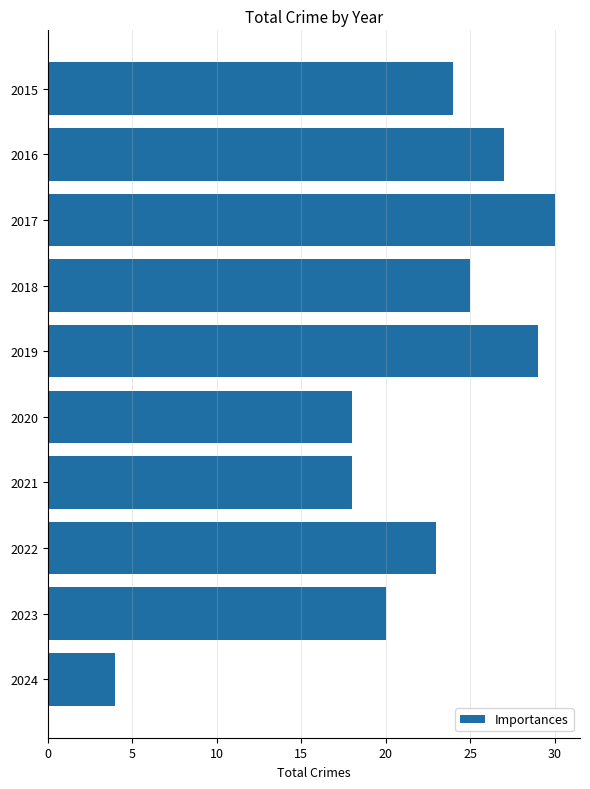

Which category has the highest value across all series?

2017